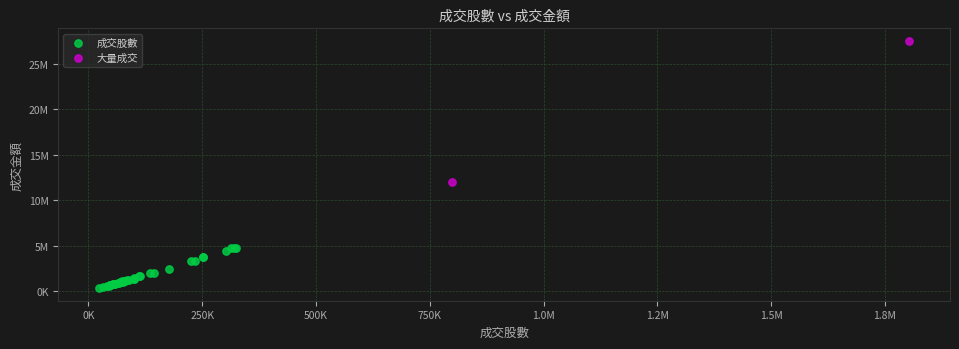

Which series reaches the maximum Y coordinate?

大量成交